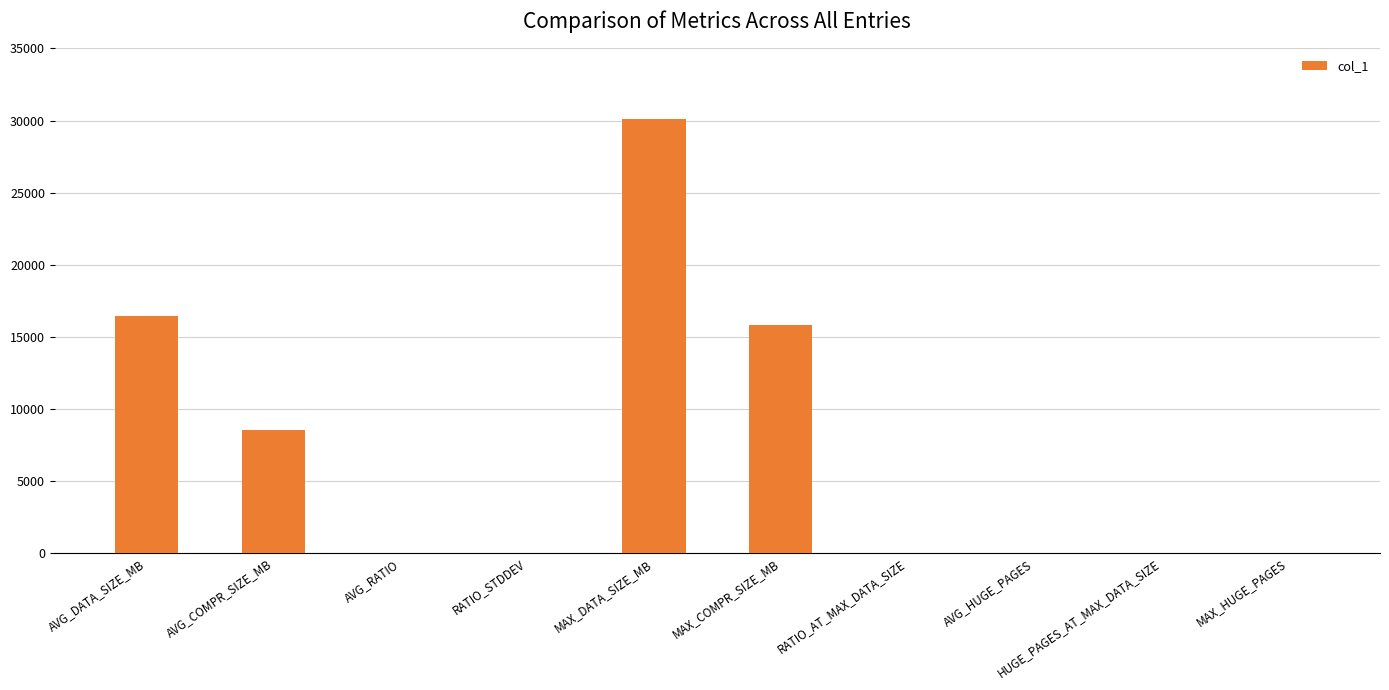

What is the approximate value at RATIO_AT_MAX_DATA_SIZE?

1.9